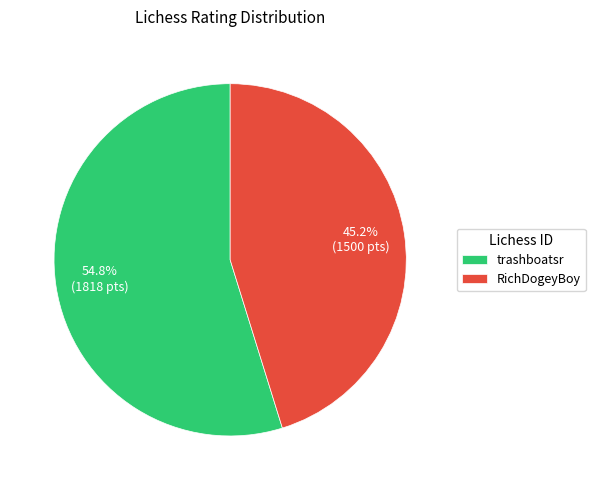

Count the number of slices in the pie.

2